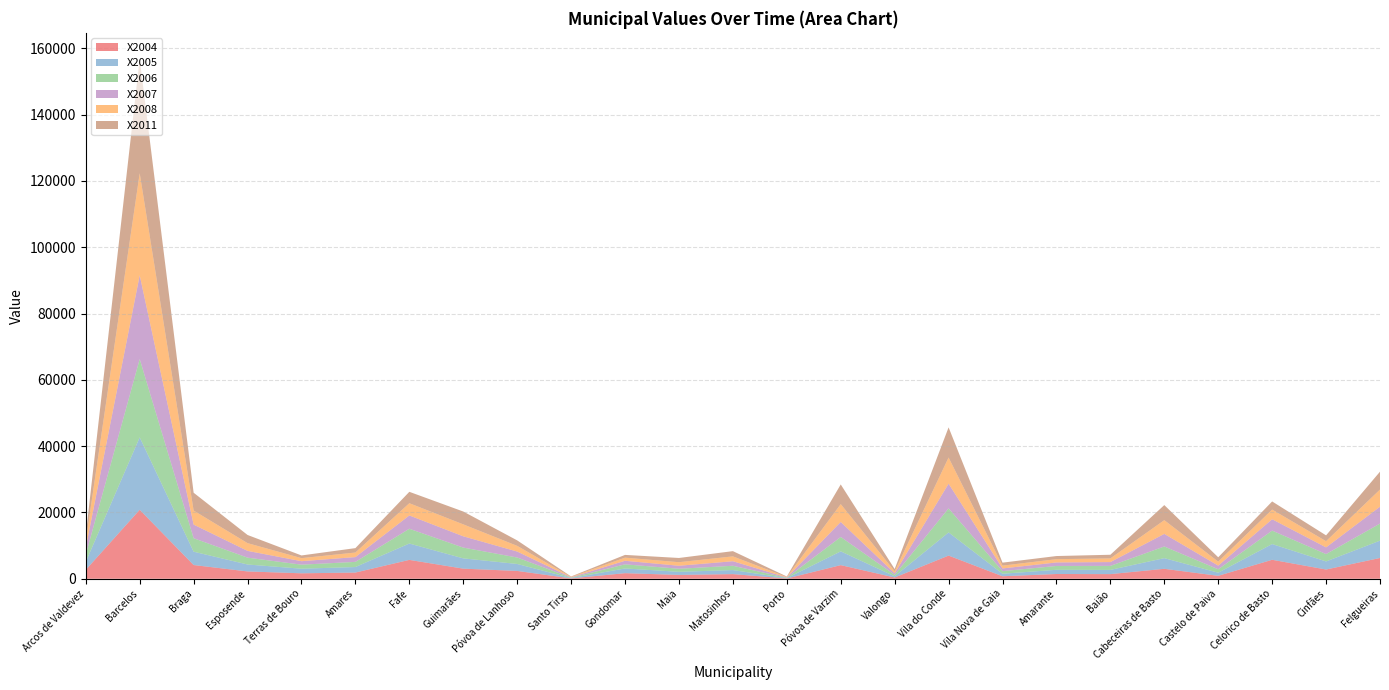

Reading left to right, transcribe all the data shown in this chart.

X2004: 2695.2	20808.0	4145.3	2212.4	1650.6	1875.1	5697.2	3052.6	2366.6	112.9	1688.8	1160.2	1405.6	89.8	4113.8	387.2	6994.2	758.2	1440.7	1406.4	3005.3	890.7	5729.1	2793.6	6274.6
X2005: 2394.3	21844.1	4023.3	2092.5	1388.0	1666.4	4932.9	3100.8	2098.2	110.9	1422.1	938.9	1220.8	97.5	4150.4	355.1	6985.5	758.0	1267.3	1273.9	3214.7	943.6	4741.6	2438.5	5220.8
X2006: 2219.3	23626.5	4069.1	2067.3	1214.6	1554.3	4456.4	3256.4	1948.6	113.4	1241.4	924.0	1298.1	109.4	4343.5	446.2	7257.3	784.6	1158.0	1209.2	3521.9	1030.3	4059.1	2219.2	5155.8
X2007: 2058.1	25263.0	4105.5	2042.3	1051.2	1445.2	4016.9	3399.4	1803.3	115.6	1075.5	903.8	1367.0	116.1	4523.8	480.2	7446.8	809.7	1060.6	1146.0	3797.3	1103.9	3426.0	2015.4	5090.8
X2008: 1952.3	30779.4	4233.2	2336.0	922.0	1376.0	3692.0	3606.9	1712.1	119.5	943.8	1069.9	1463.9	128.8	5389.3	597.6	7886.6	850.8	989.6	1109.7	4143.1	1202.1	2912.4	1869.6	5175.7
X2011: 1881.1	34506.4	5381.2	2459.4	810.3	1328.2	3435.5	3868.3	1650.8	124.4	830.2	1277.4	1580.3	145.2	5929.5	672.9	9097.8	903.2	941.1	1098.5	4545.3	1313.7	2458.2	1755.8	5387.5